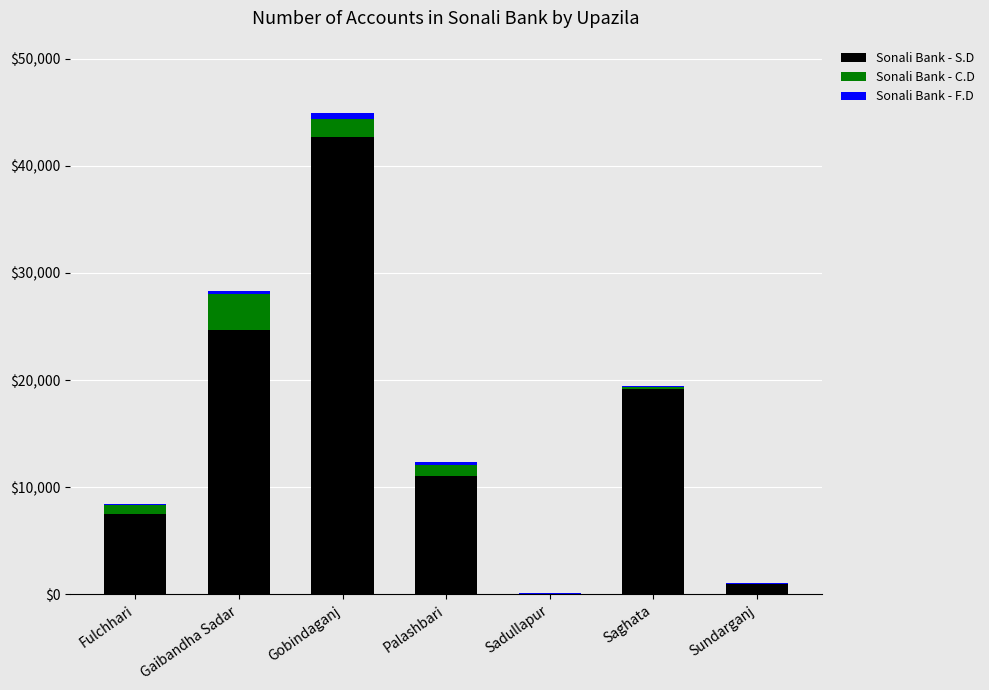

What is the total value across all series at Saghata?

19478